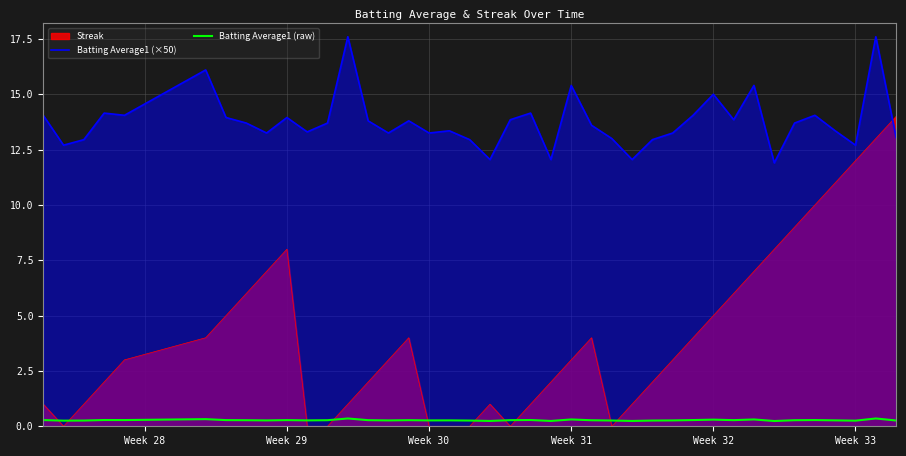

List the series in order of their peak value, lowest first.

Batting Average1 (raw), Streak, Batting Average1 (×50)